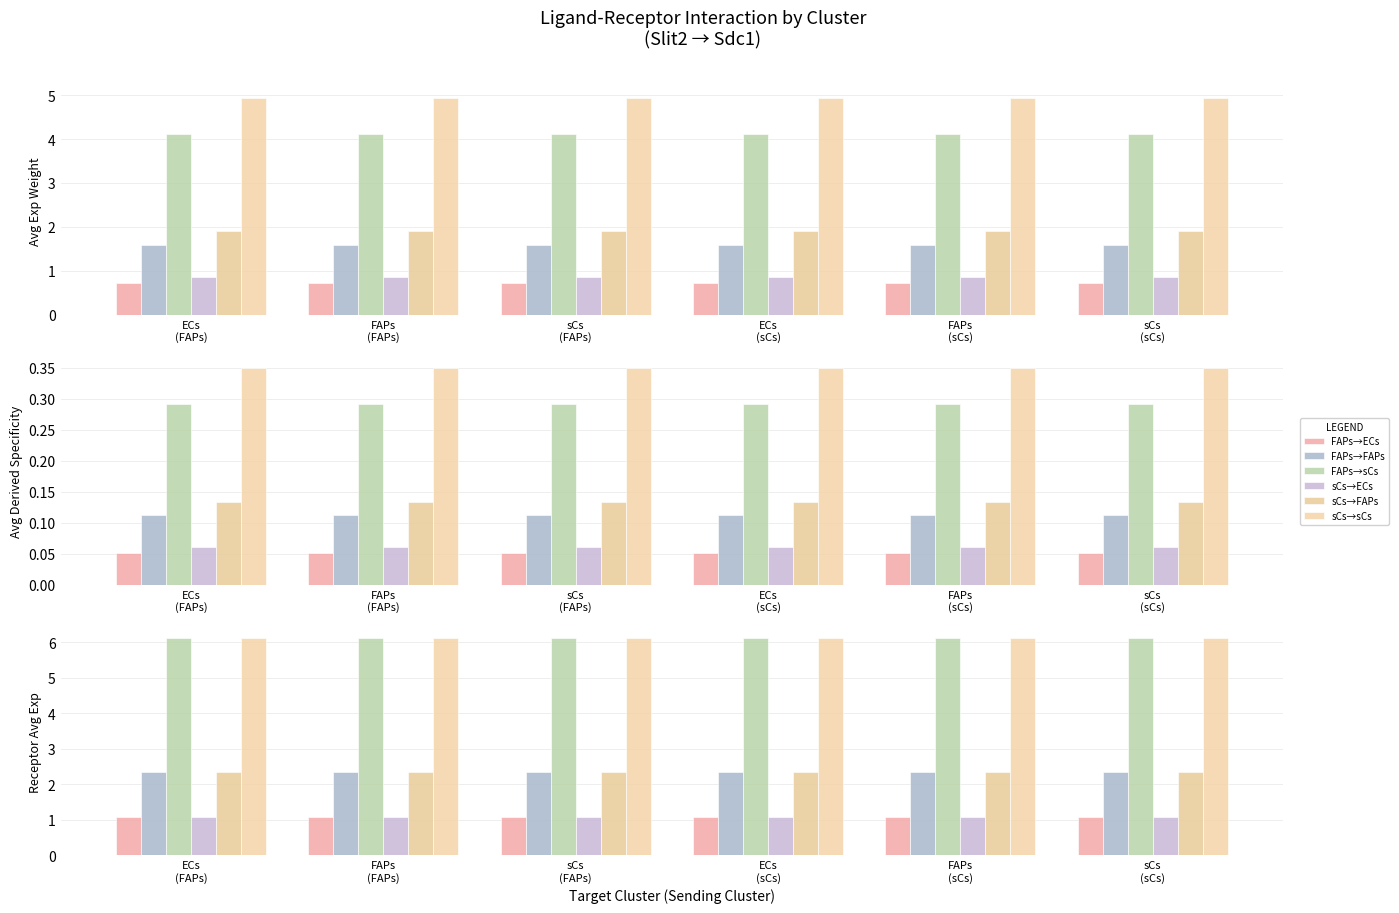

List the labels in order of FAPs→ECs value, smallest first.

ECs
(FAPs), FAPs
(FAPs), sCs
(FAPs), ECs
(sCs), FAPs
(sCs), sCs
(sCs)